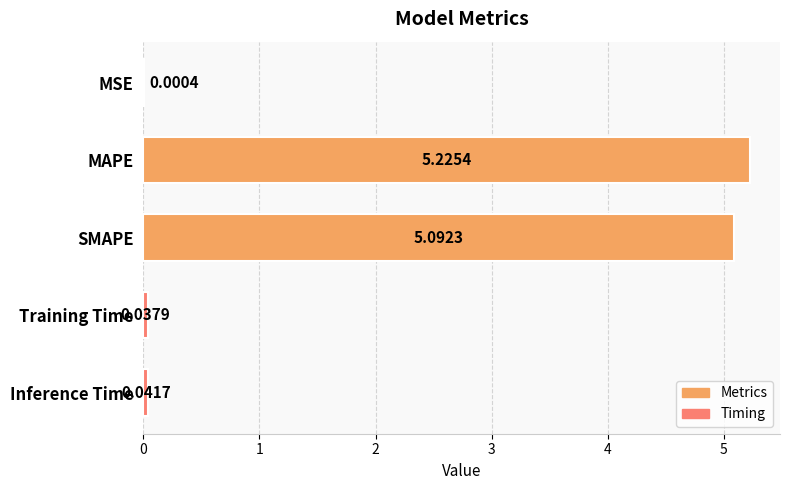

At which label is the value closest to 2?

Inference Time